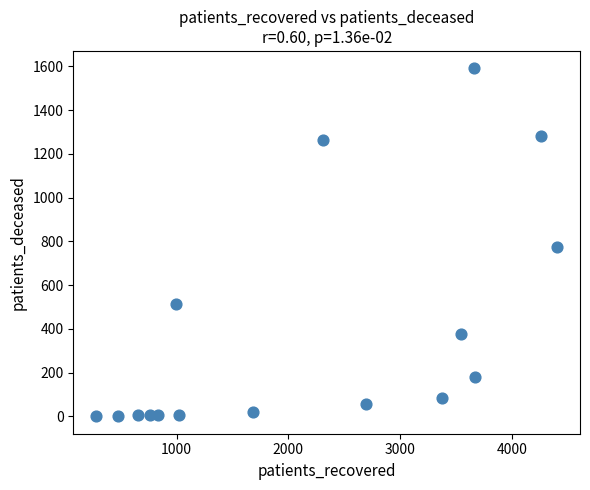

What is the range of X values (max minus min)?

4124